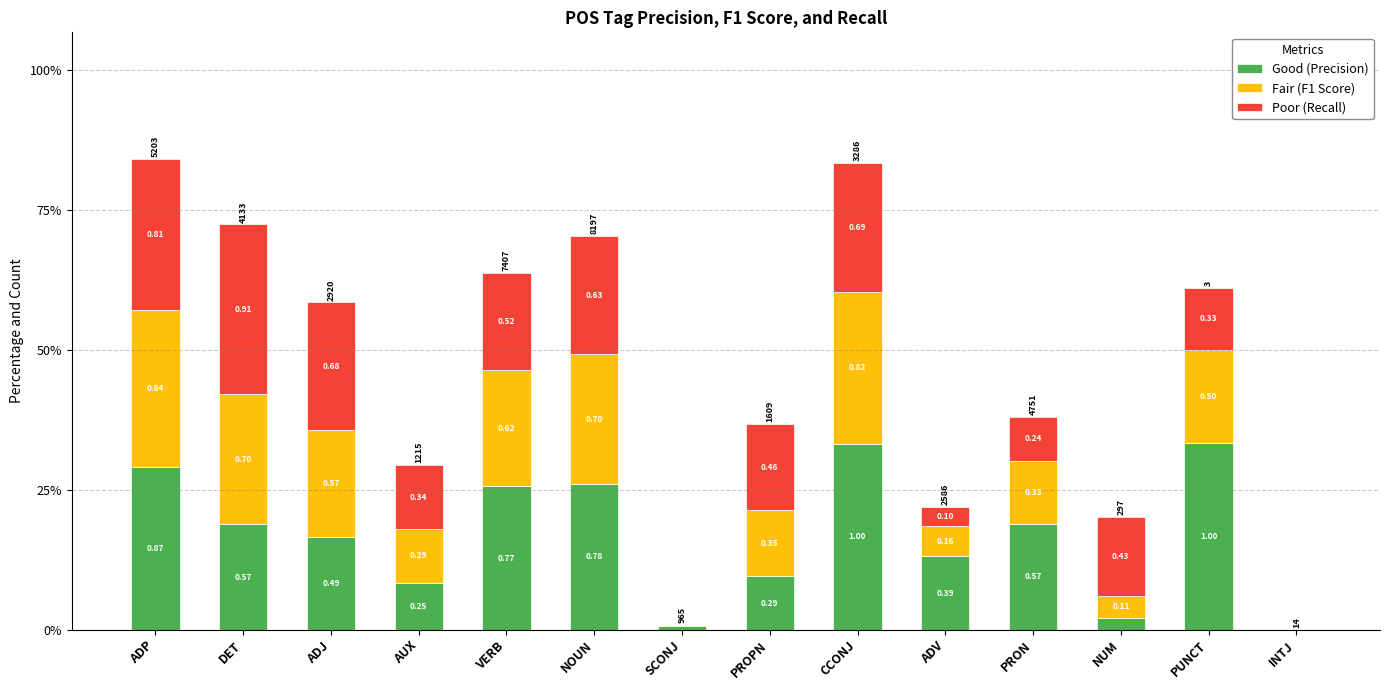

Are the bars horizontal?

No